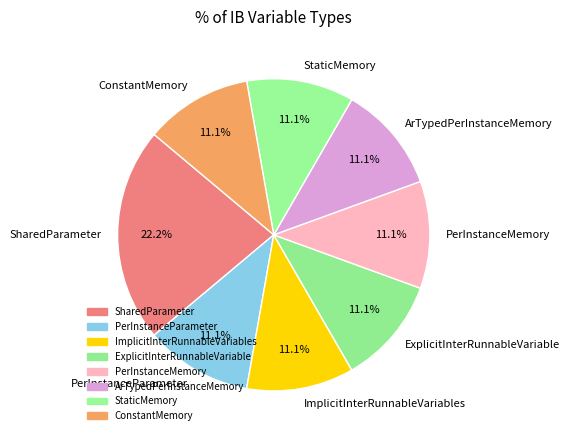

The ExplicitInterRunnableVariable slice represents 11% of the pie. True or false?

True